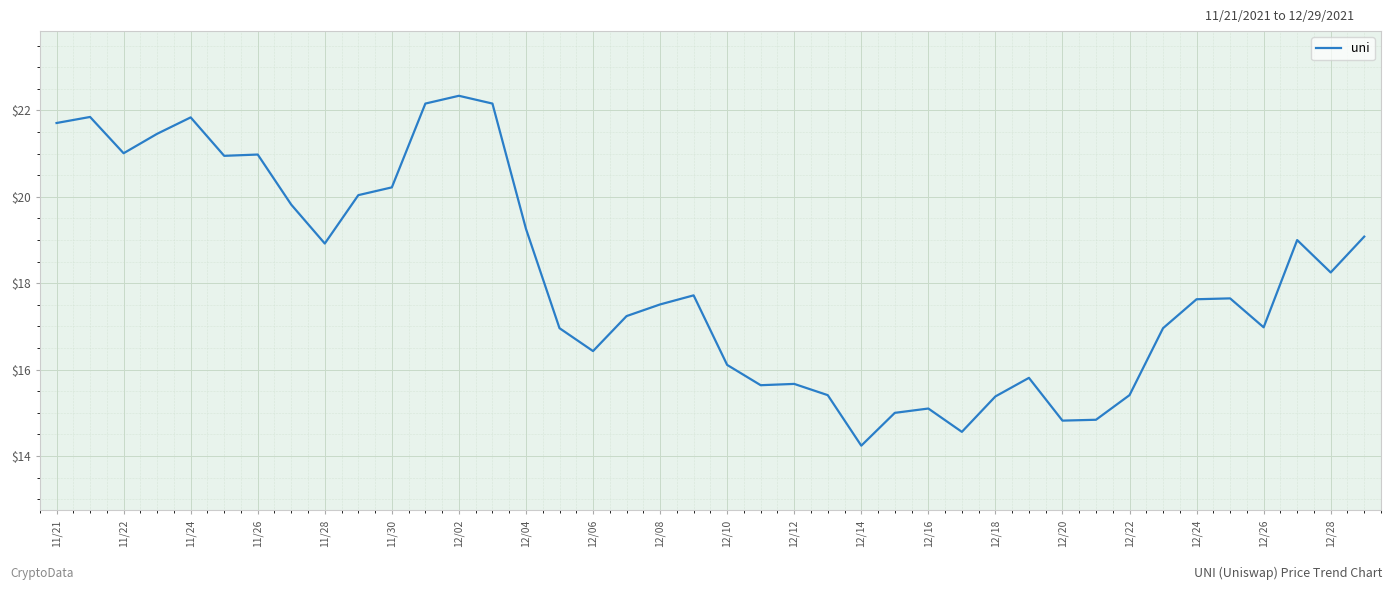

What is the maximum value shown in the chart?

22.3